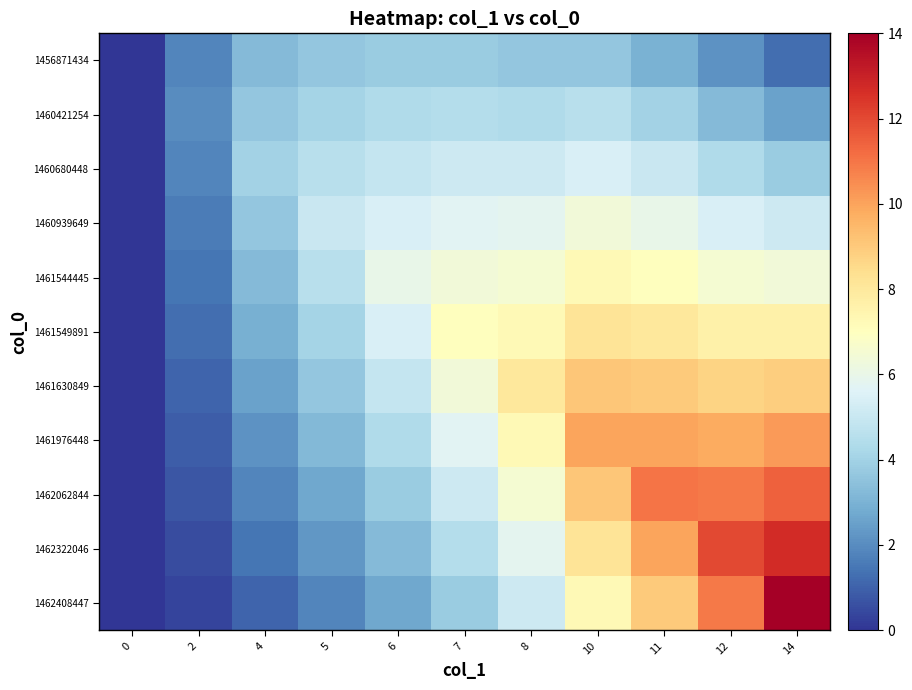

How many data points does each series have?

11